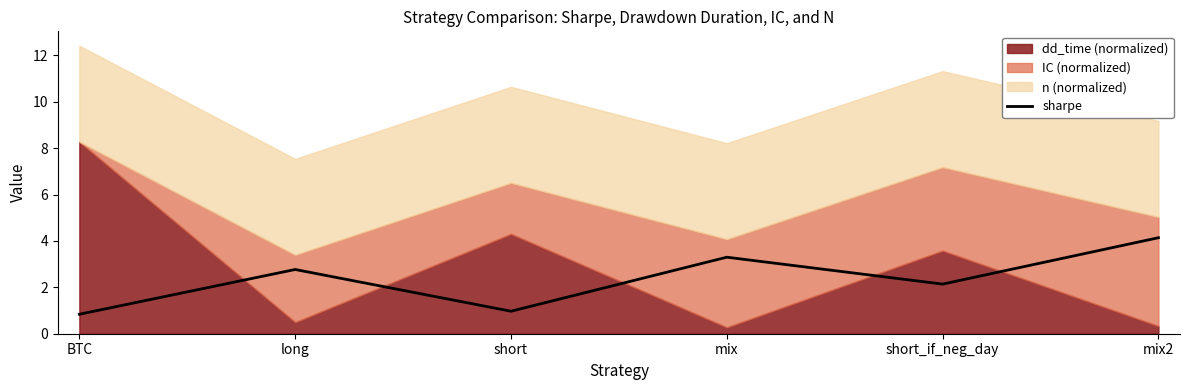

How many lines are shown in the chart?

1